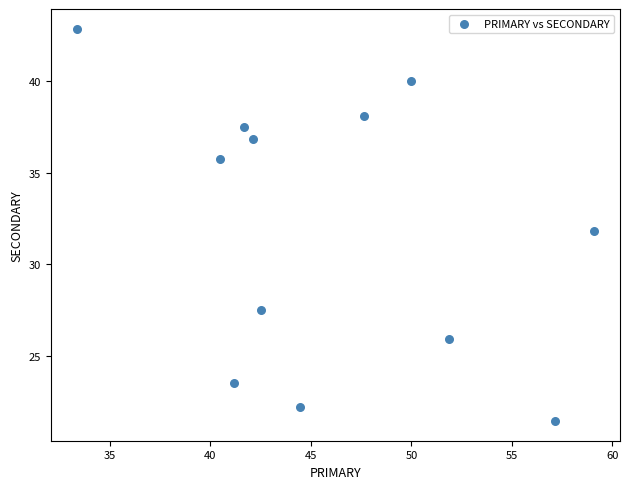

What is the average X value?

46.0